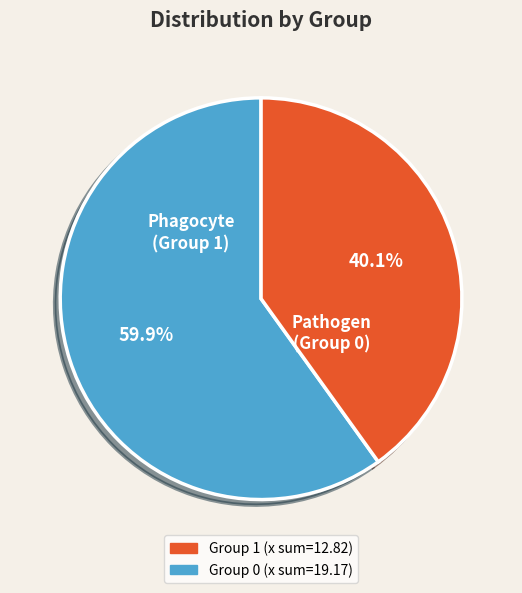

Is there a majority slice in this chart?

Yes